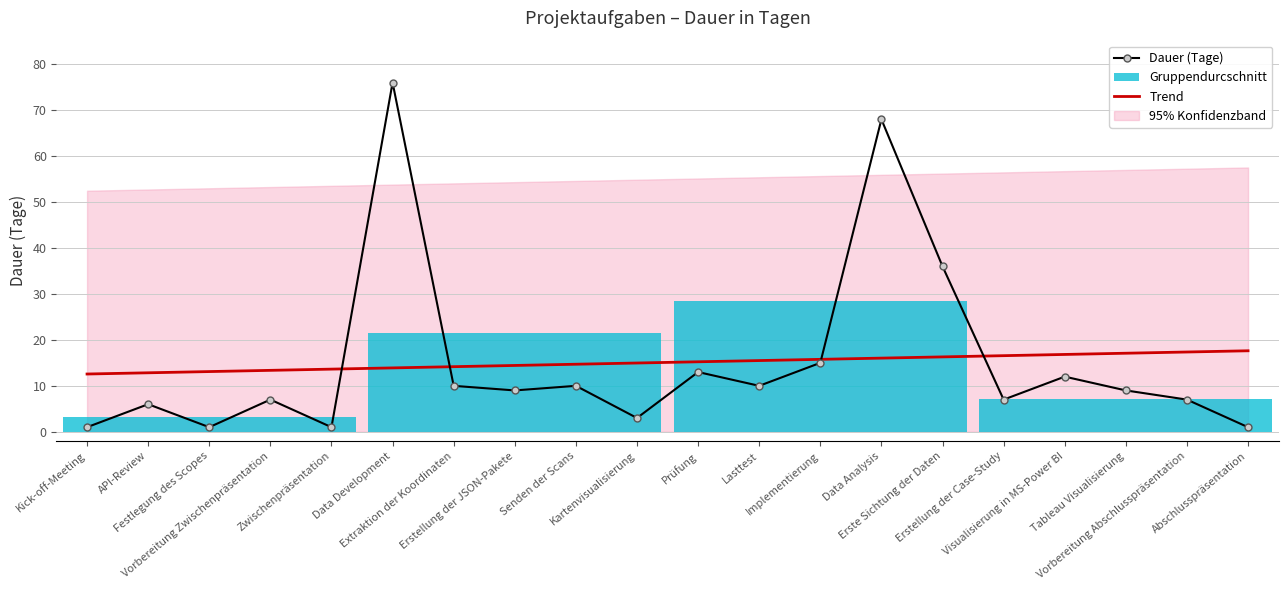

How many lines are shown in the chart?

1